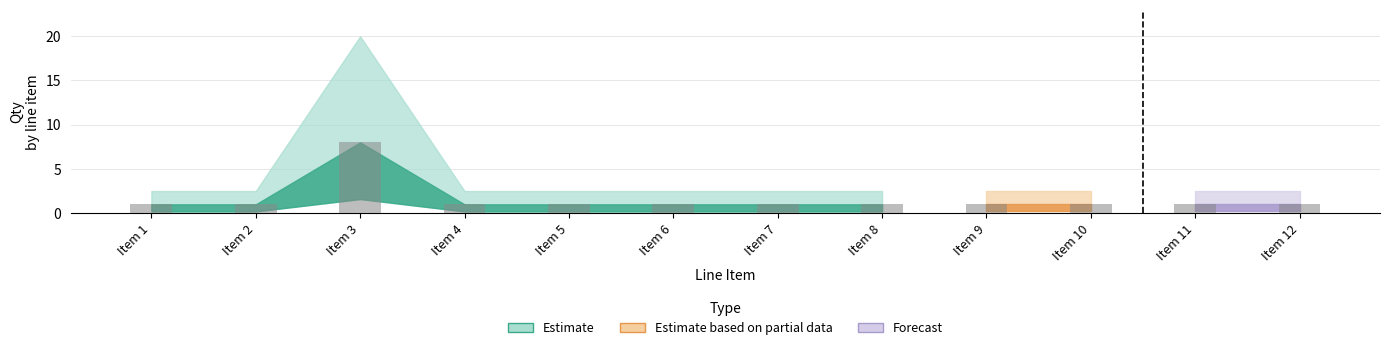

List the labels in order of value, largest first.

3, 1, 2, 4, 5, 6, 7, 8, 9, 10, 11, 12